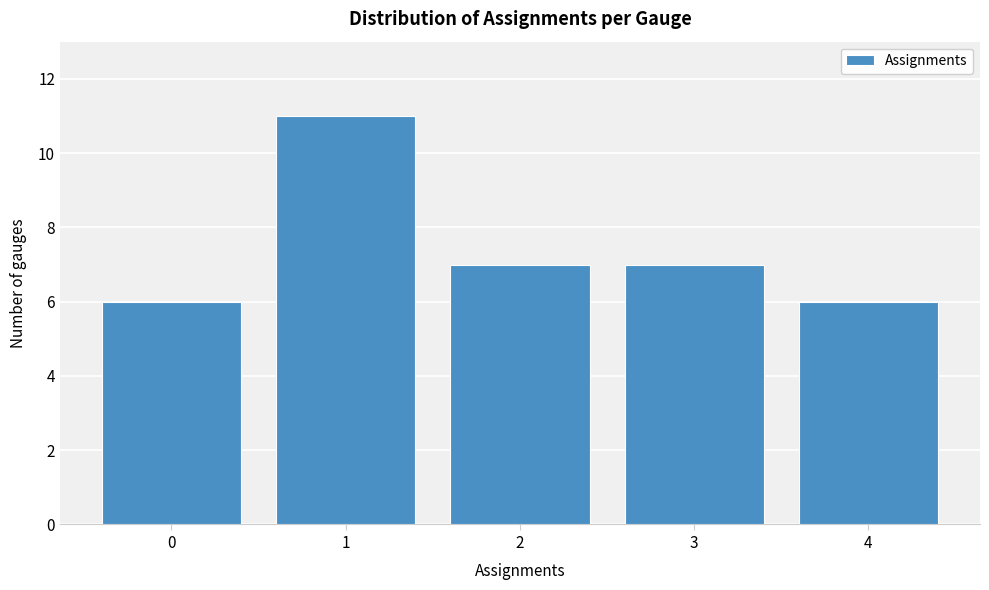

Reading left to right, list all the values displayed in this chart.

6	11	7	7	6